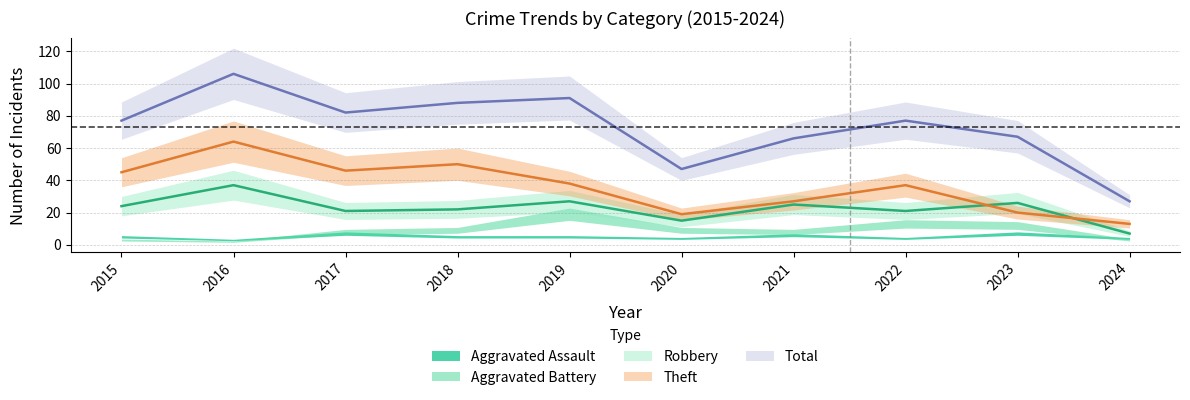

Rank the series at 2024 from highest to lowest value.

Total, Theft, Robbery